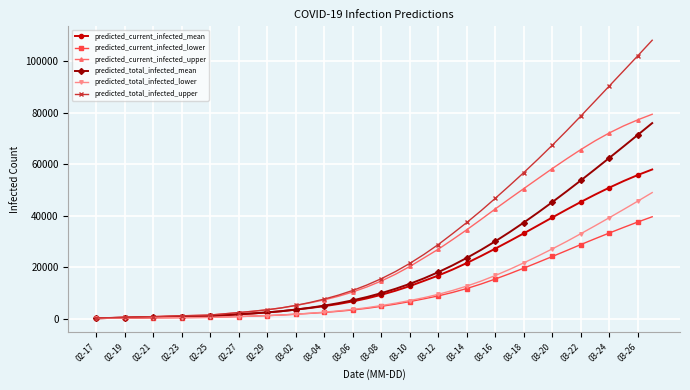

Which series has the widest spread of values?

predicted_total_infected_upper